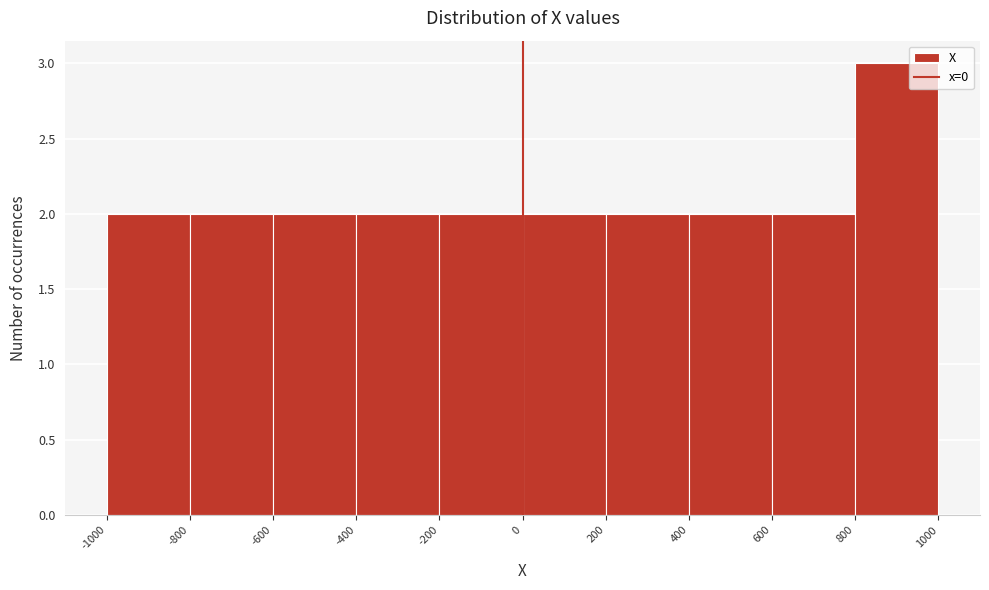

Reading left to right, list every bar in this chart as the range it spans on the x-axis followed by its height. The values are not printed on the chart, so give them approximately, as read against the axis.

-1000 to -800: 2
-800 to -600: 2
-600 to -400: 2
-400 to -200: 2
-200 to 0: 2
0 to 200: 2
200 to 400: 2
400 to 600: 2
600 to 800: 2
800 to 1000: 3